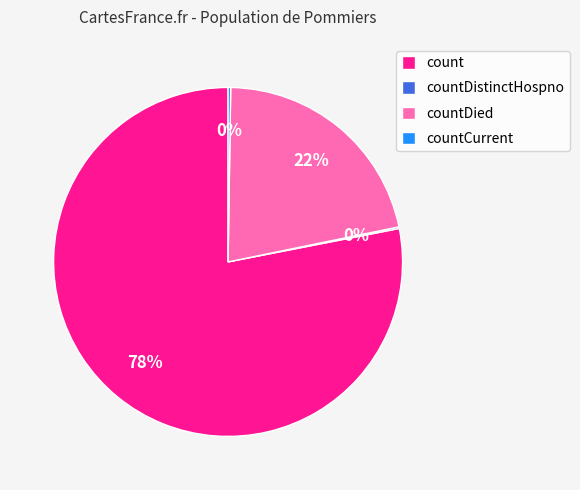

To the nearest percent, what portion does count represent?

78%